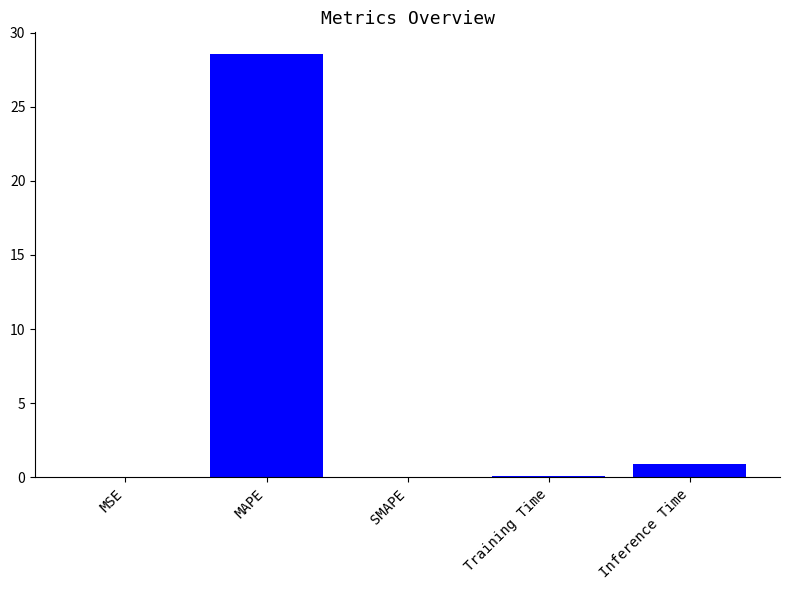

What is the difference between the values at MAPE and SMAPE?

28.6